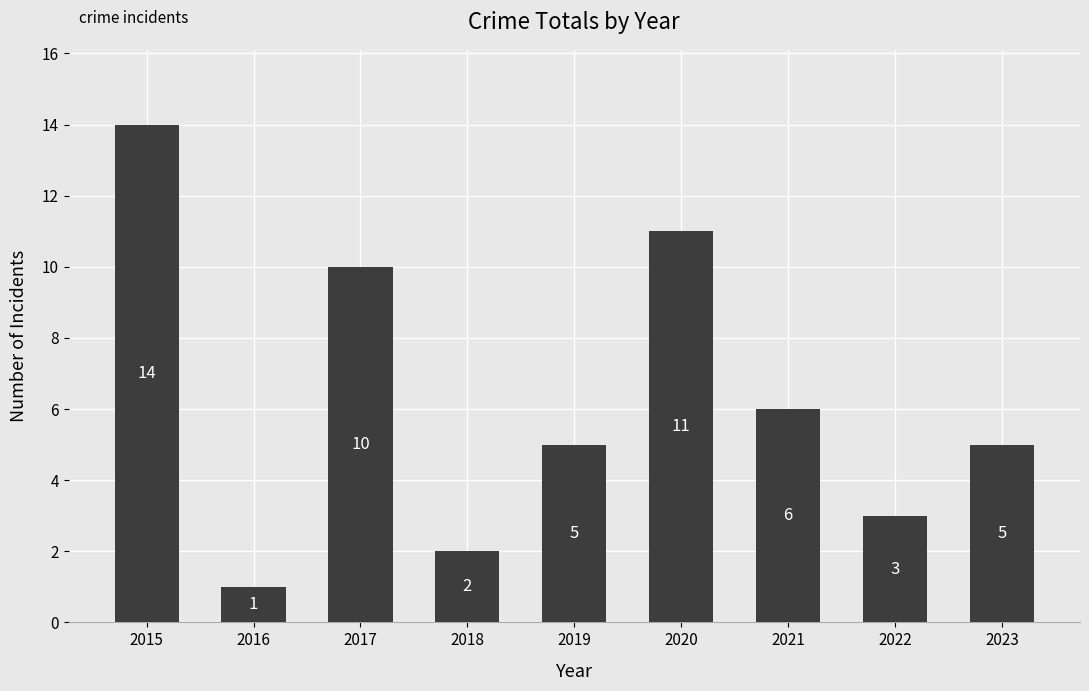

What is the sum of the values at 2015 and 2023?

19